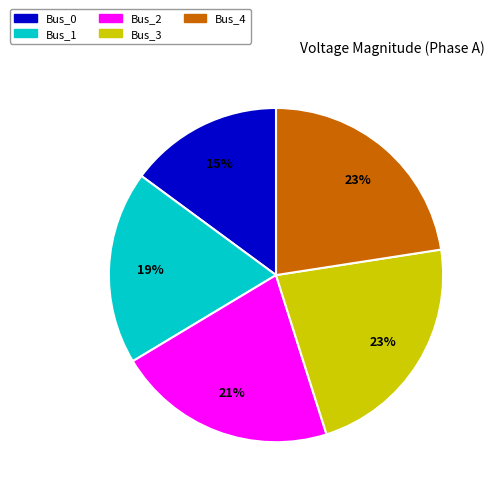

True or false: Bus_2 accounts for 21% of the total.

True